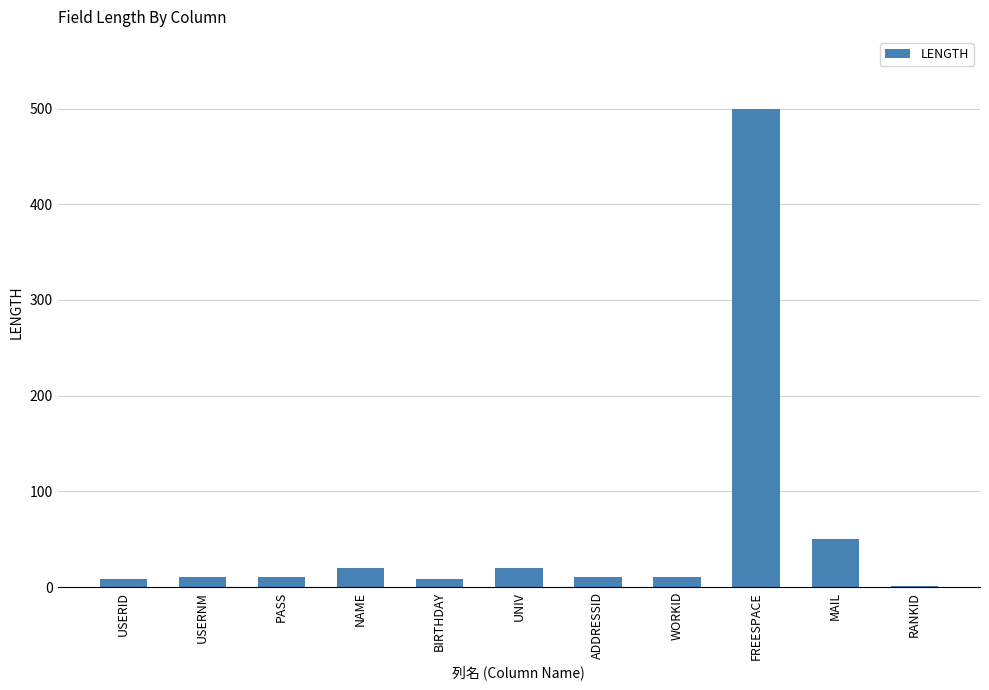

What is the greatest value displayed?

500